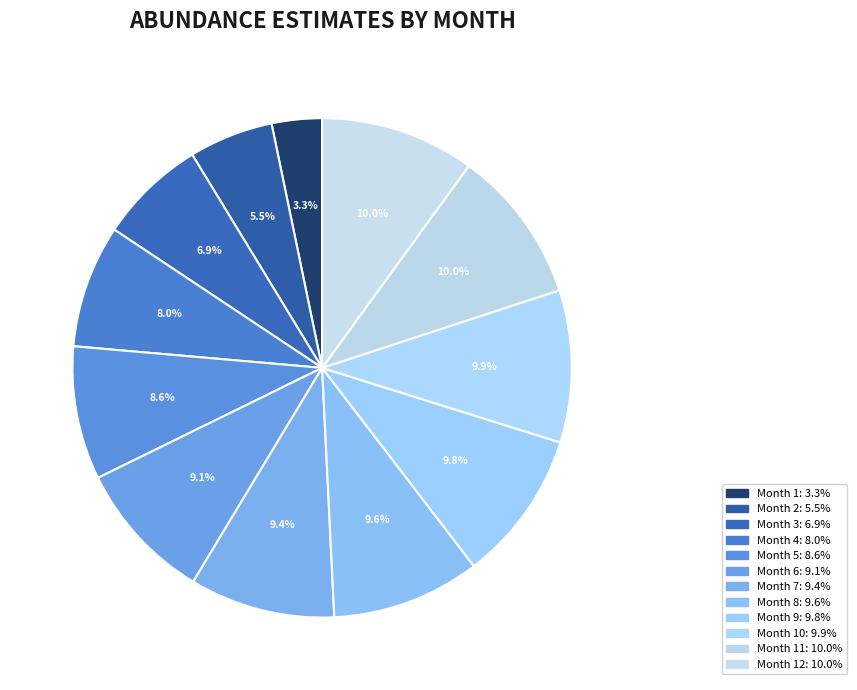

What is the smallest slice in the pie chart?

1